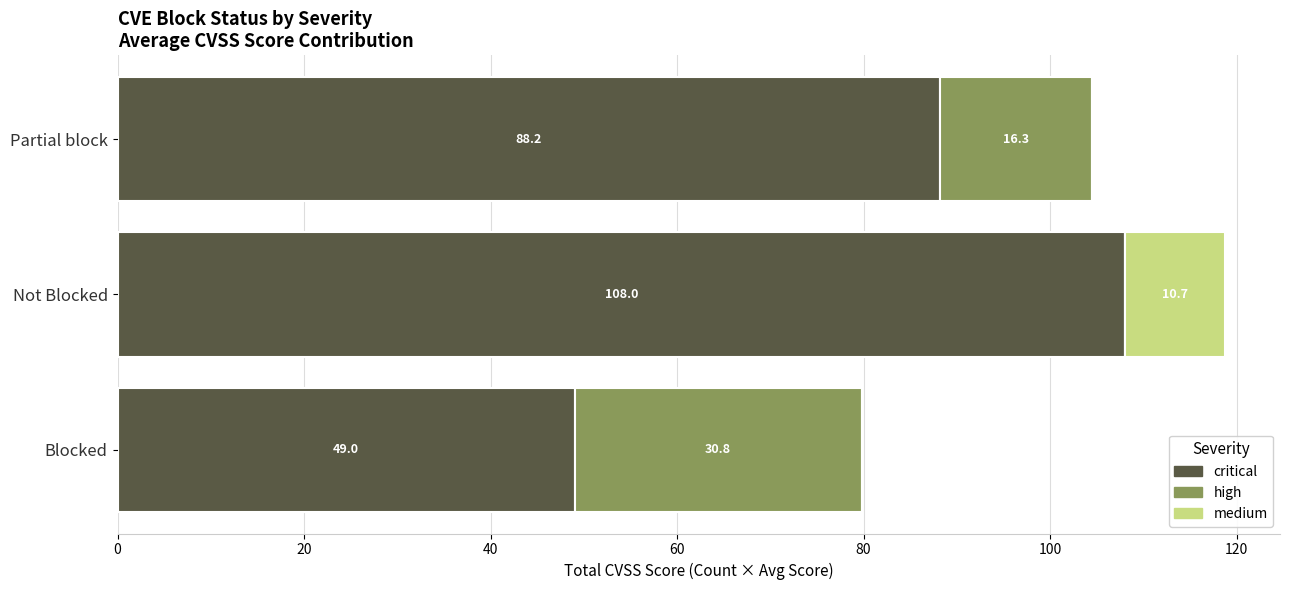

At which label does critical reach its peak?

Not Blocked